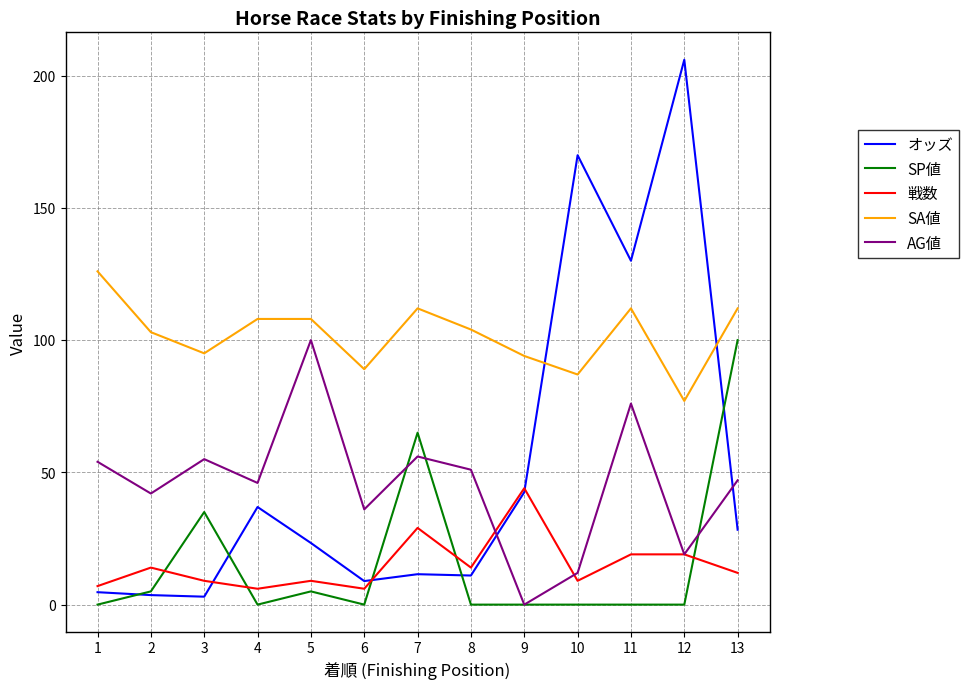

What is the difference between the maximum and minimum values in the 戦数 series?

38.0